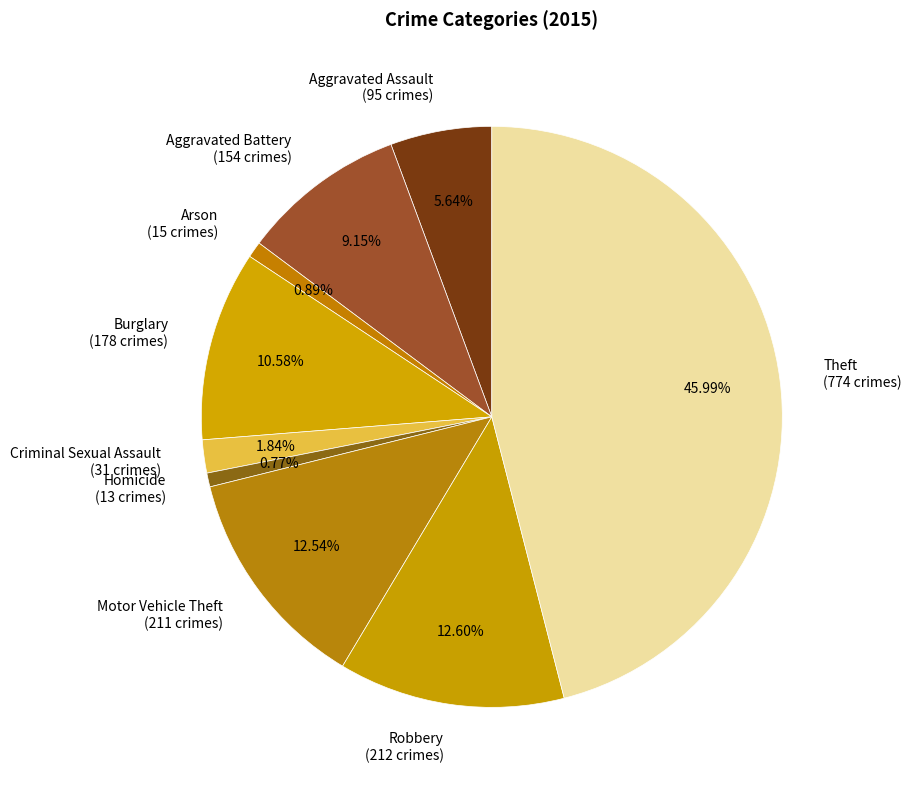

Do Arson and Robbery together represent more than half of the pie?

No